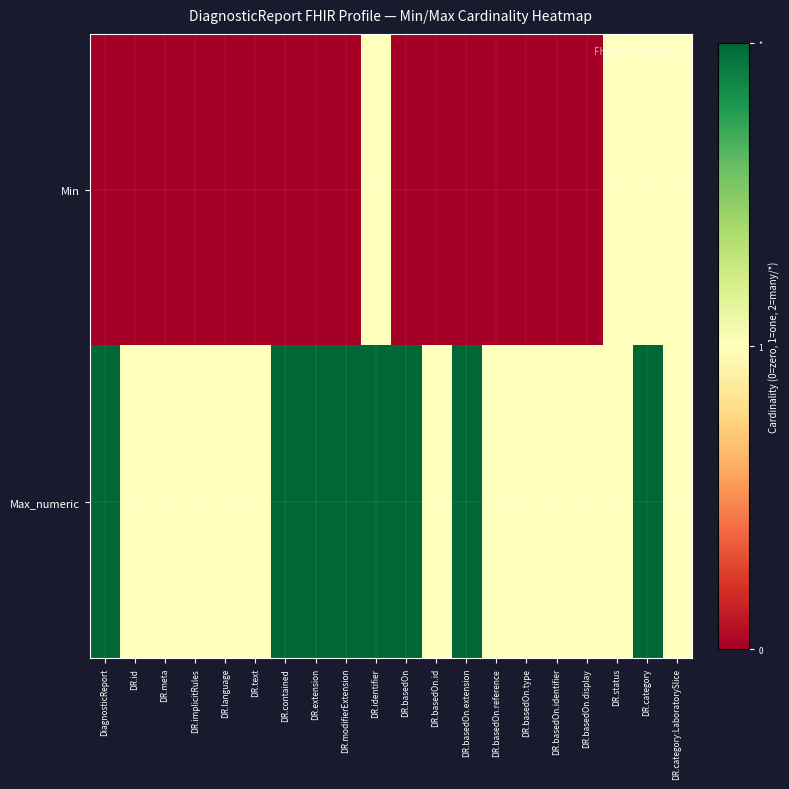

Reading left to right, transcribe all the data shown in this chart.

Min: DiagnosticReport=0	DR.id=0	DR.meta=0	DR.implicitRules=0	DR.language=0	DR.text=0	DR.contained=0	DR.extension=0	DR.modifierExtension=0	DR.identifier=1	DR.basedOn=0	DR.basedOn.id=0	DR.basedOn.extension=0	DR.basedOn.reference=0	DR.basedOn.type=0	DR.basedOn.identifier=0	DR.basedOn.display=0	DR.status=1	DR.category=1	DR.category:LaboratorySlice=1
Max_numeric: DiagnosticReport=2	DR.id=1	DR.meta=1	DR.implicitRules=1	DR.language=1	DR.text=1	DR.contained=2	DR.extension=2	DR.modifierExtension=2	DR.identifier=2	DR.basedOn=2	DR.basedOn.id=1	DR.basedOn.extension=2	DR.basedOn.reference=1	DR.basedOn.type=1	DR.basedOn.identifier=1	DR.basedOn.display=1	DR.status=1	DR.category=2	DR.category:LaboratorySlice=1